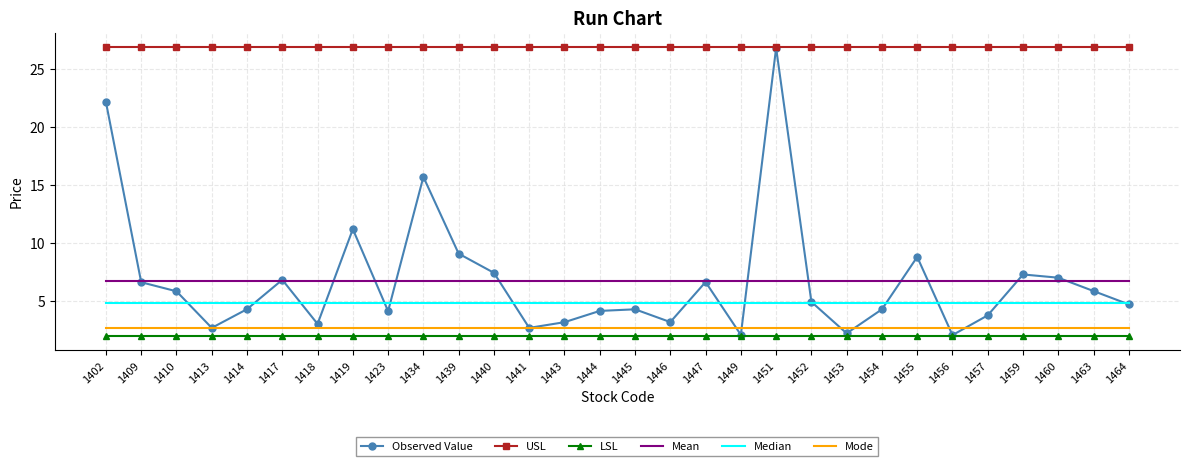

At which category is the sum across all series the highest?

1451